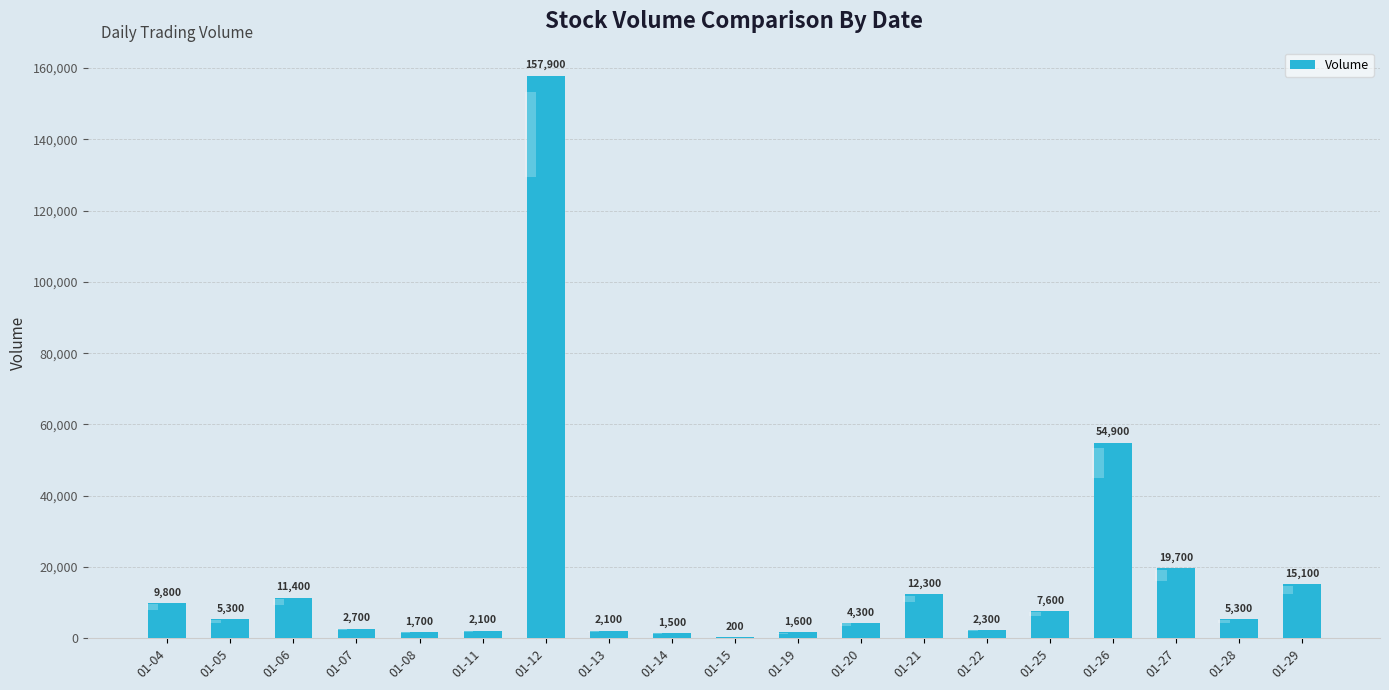

What is the minimum value shown in the chart?

200